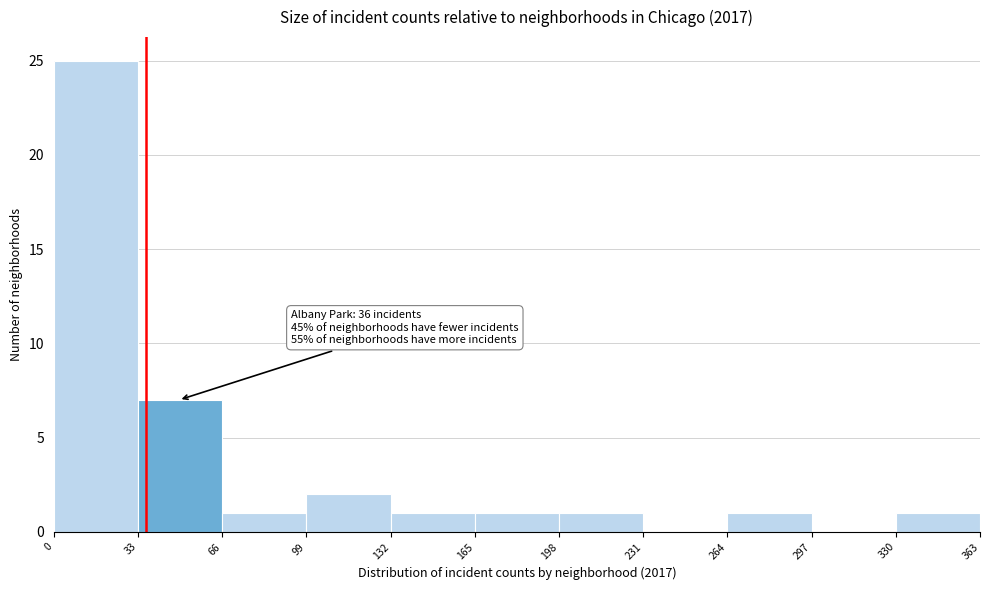

Which range on the x-axis has the tallest bar?

0 to 33